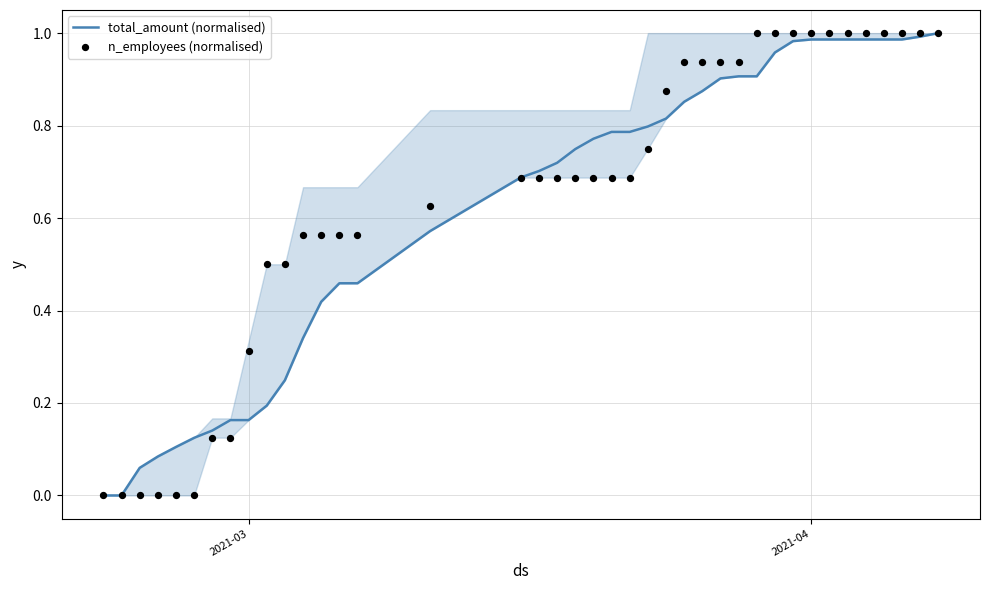

What are all the series names shown in the legend?

total_amount (normalised), n_employees (normalised)